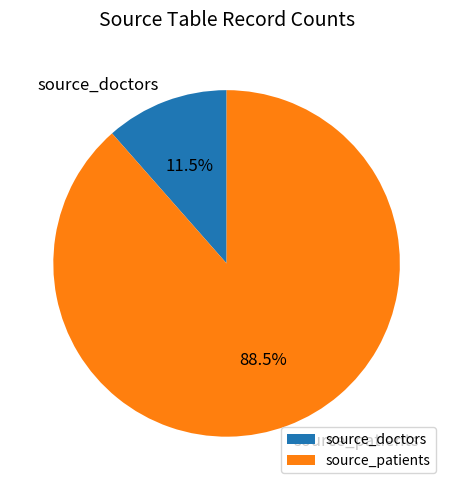

What is the total percentage of source_patients and source_doctors?

100.0%